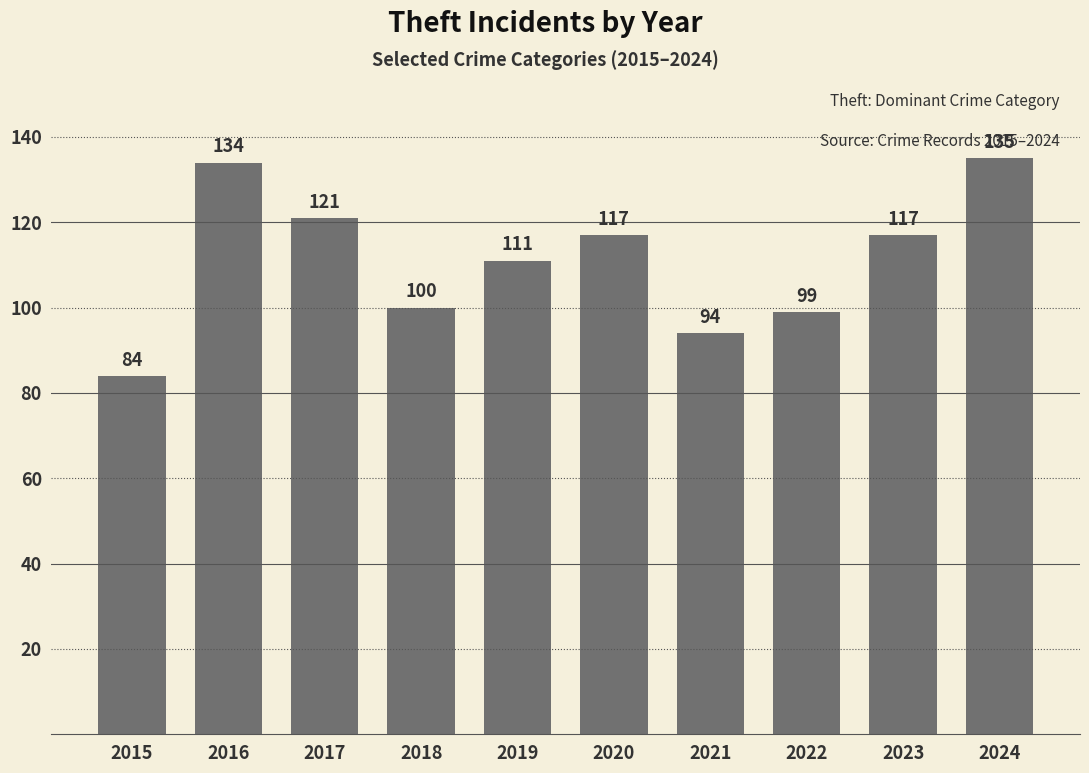

Between 2019 and 2016, which is larger?

2016